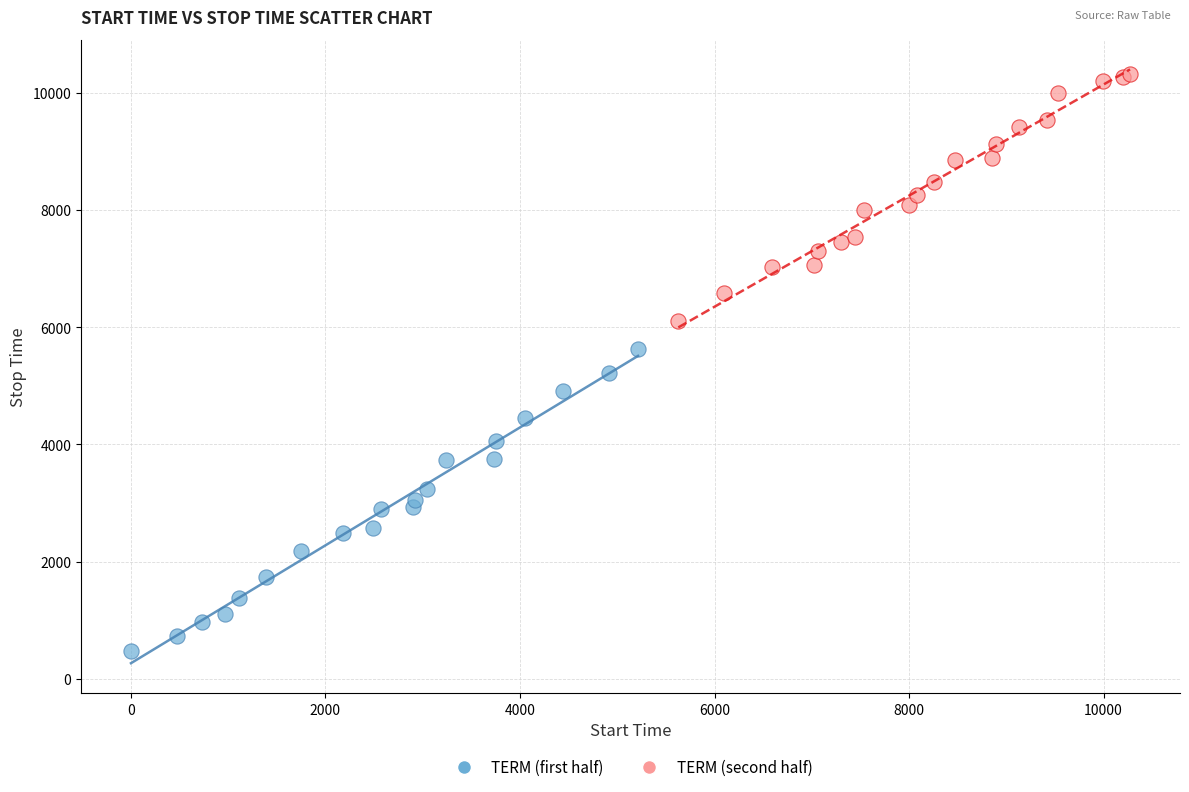

Which series has the largest Y range (max minus min)?

TERM (first half)